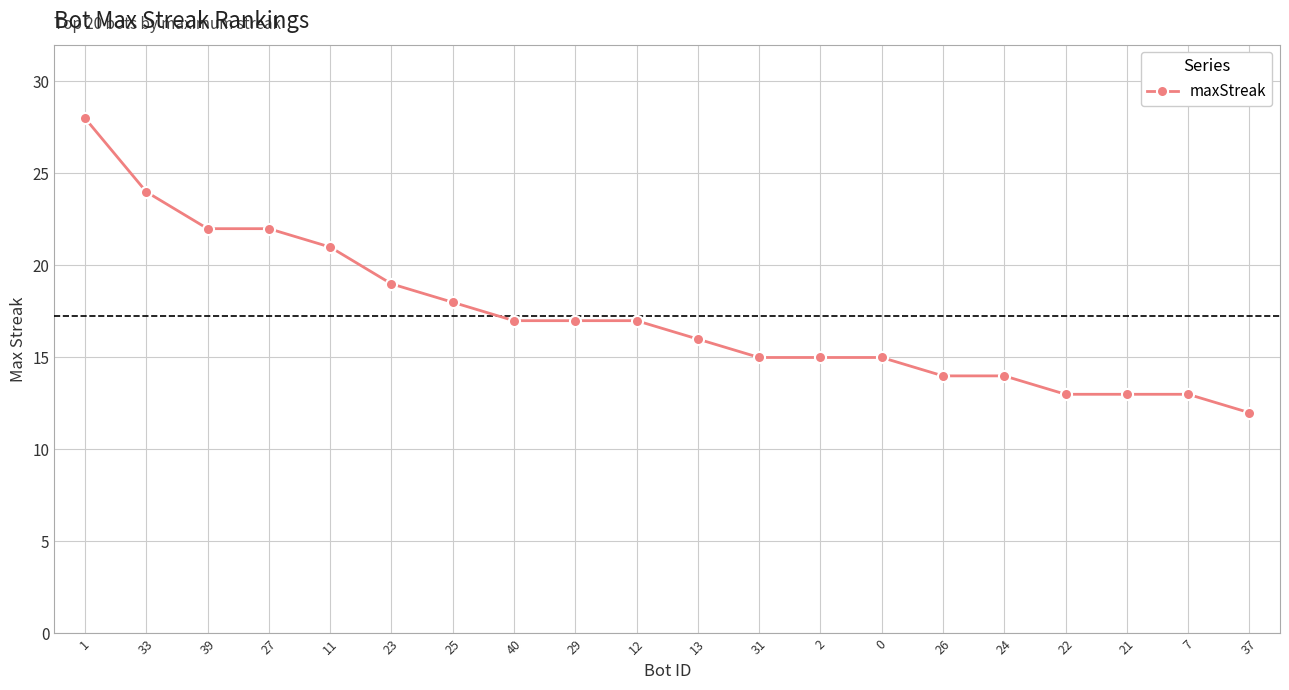

What is the approximate value at 11, to the nearest 10?

20